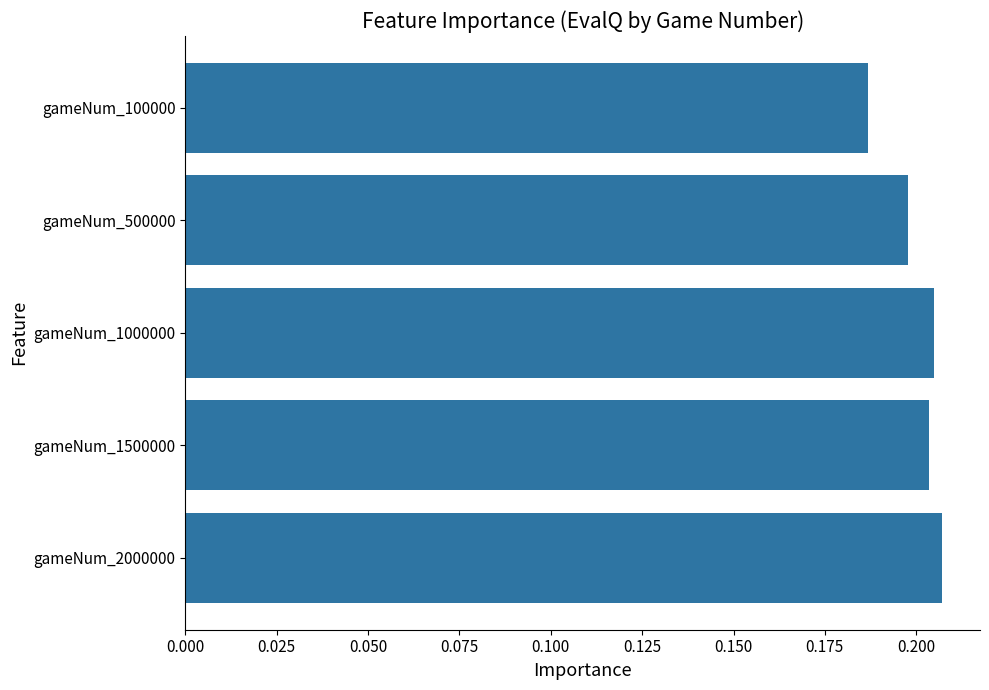

How many values are between 0 and 1?

5